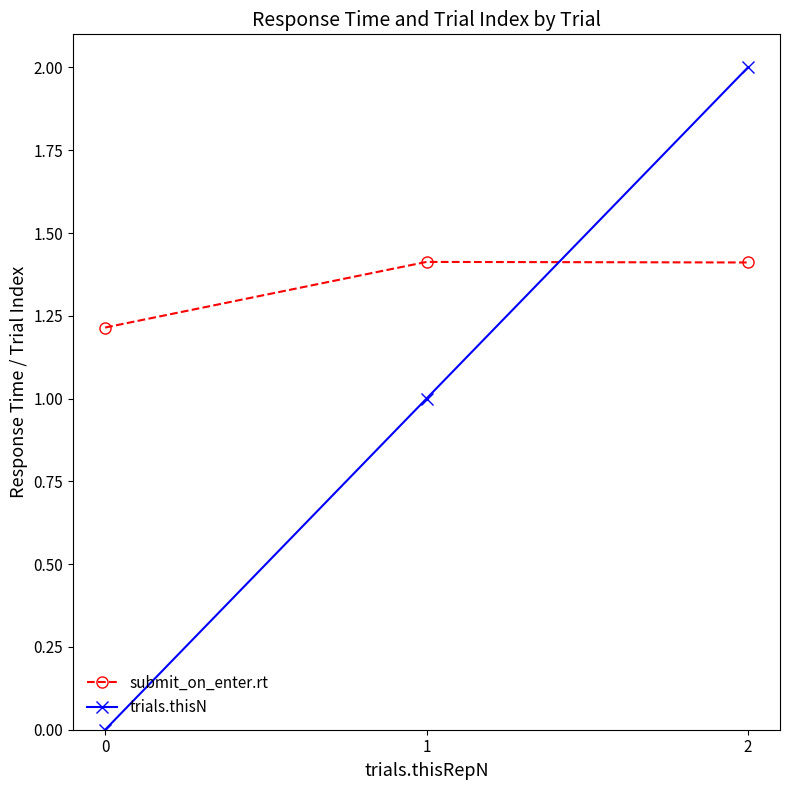

What is the value of the trials.thisN point at the 2nd from the left?

1.0